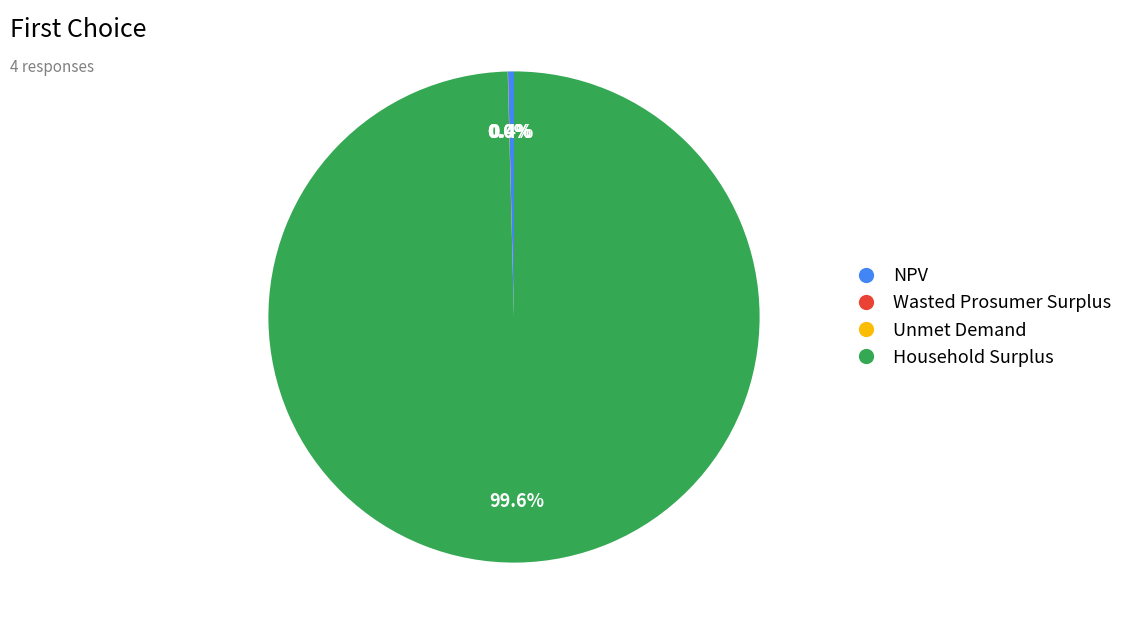

Which has a higher value, NPV or Household Surplus?

Household Surplus